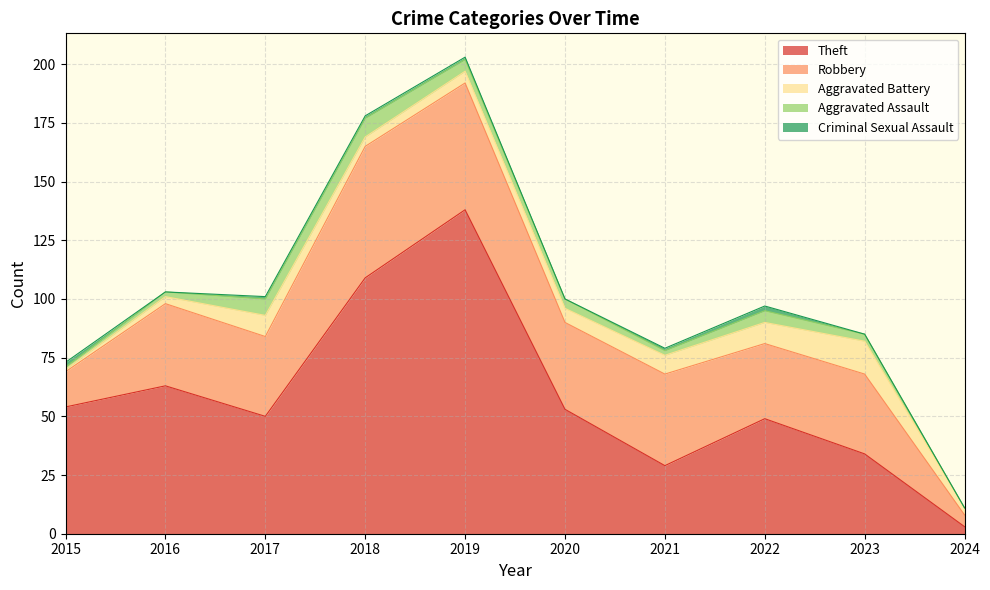

Rank the series by their maximum value, from lowest to highest.

Criminal Sexual Assault, Aggravated Assault, Aggravated Battery, Robbery, Theft